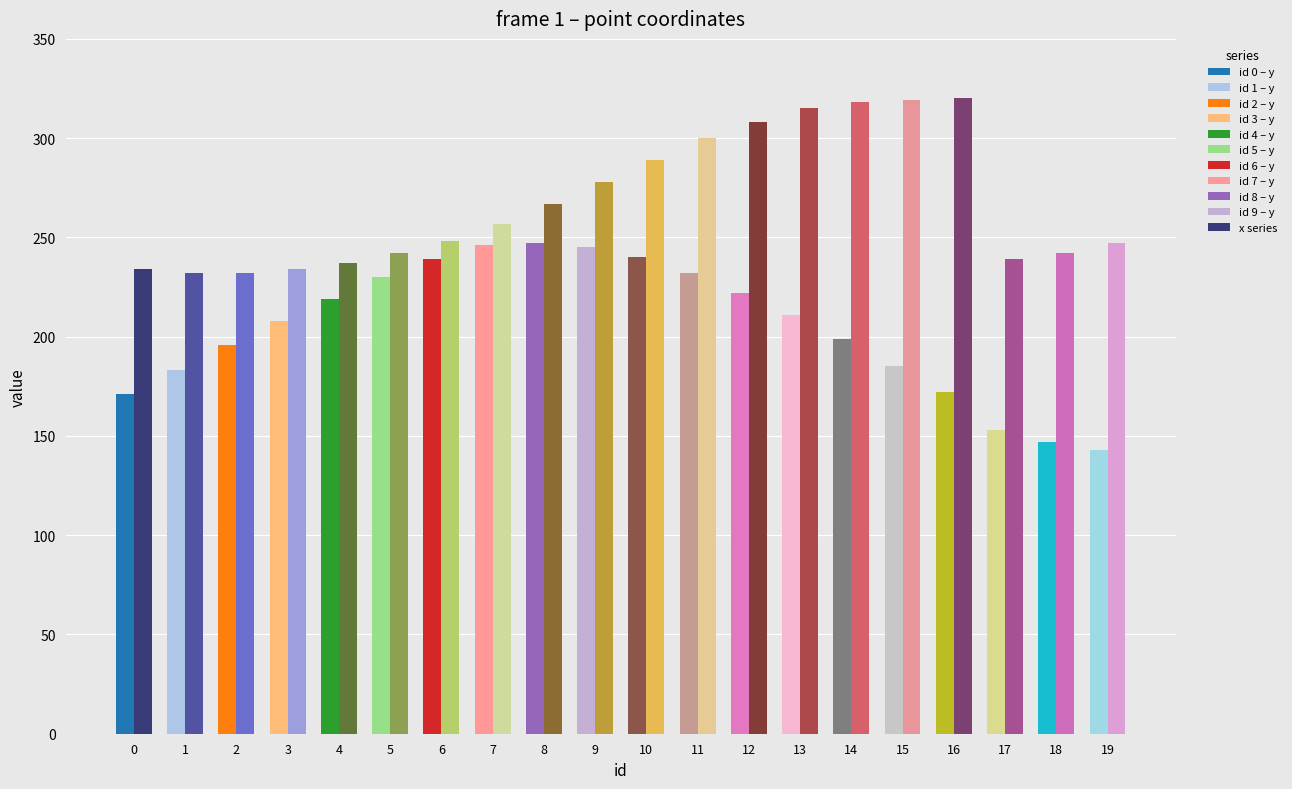

What is the difference between the highest and lowest values at 12?

86